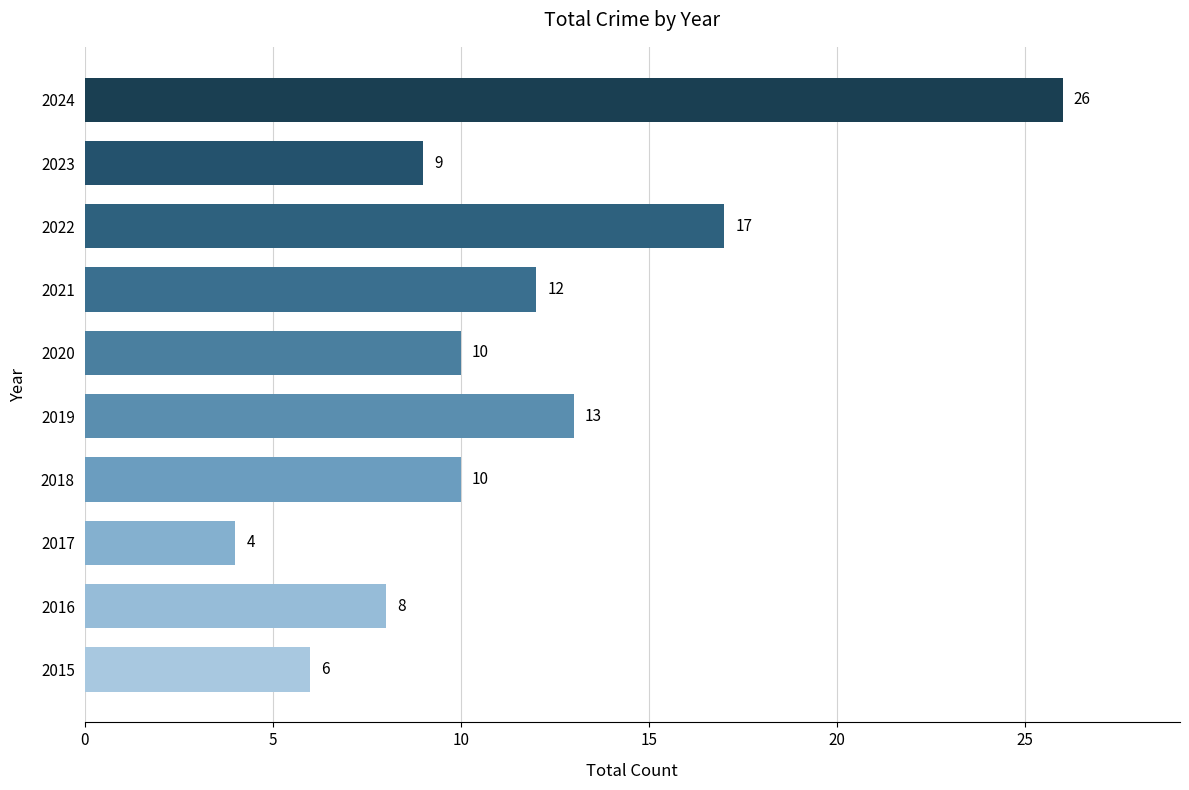

Are the bars horizontal?

Yes